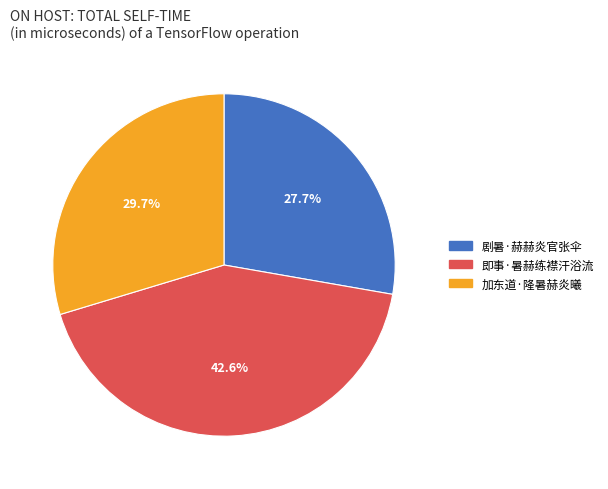

Count the number of slices in the pie.

3